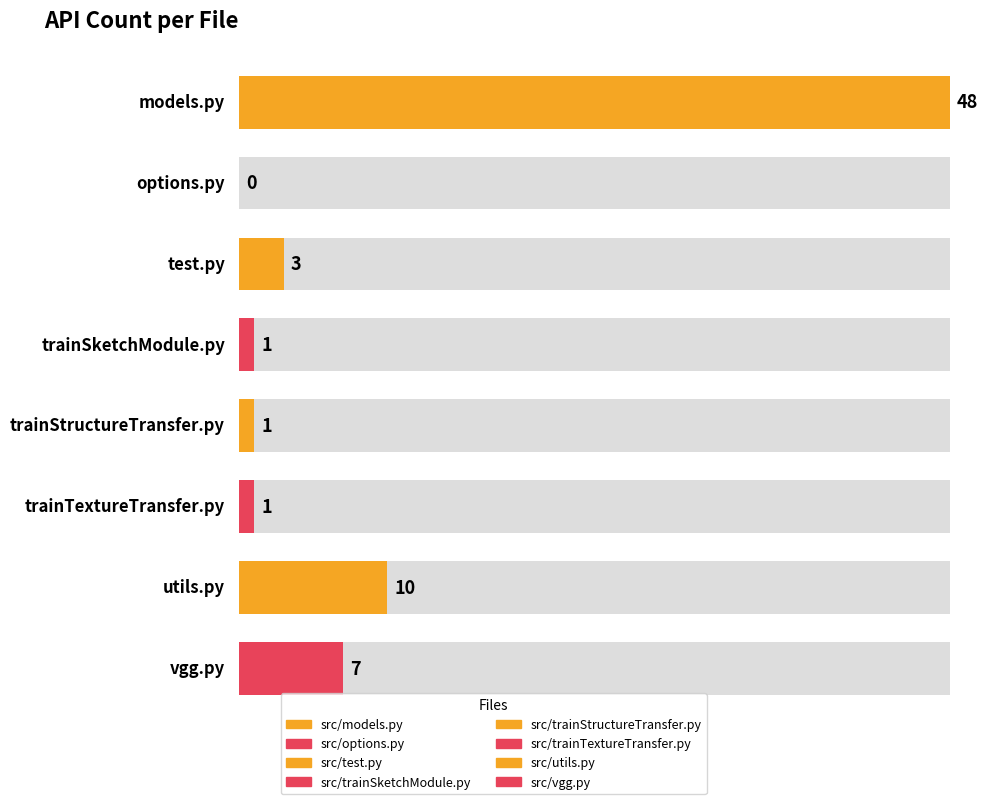

Where does the data first go above 3?

src/models.py